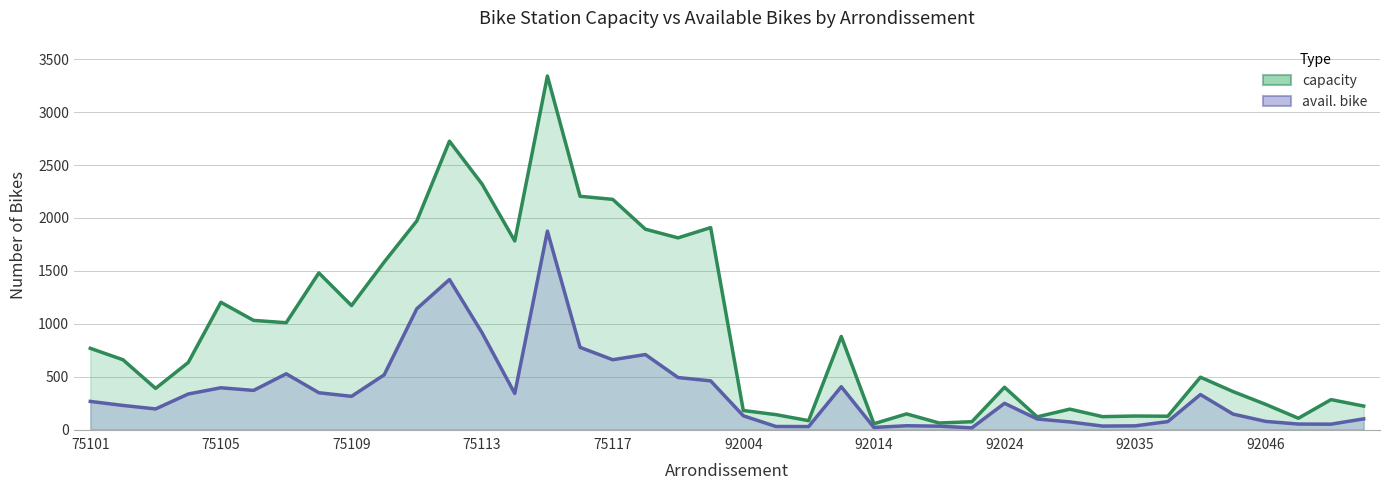

Which series has the widest spread of values?

capacity